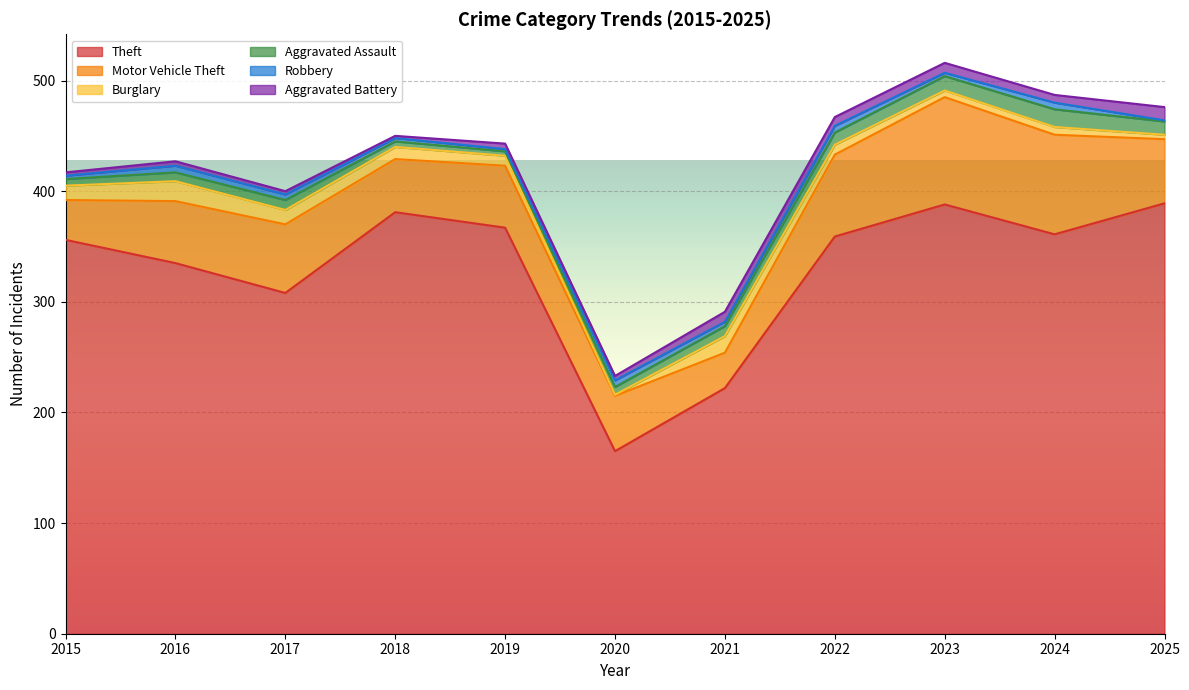

Which label corresponds to the smallest value in the chart?

2020